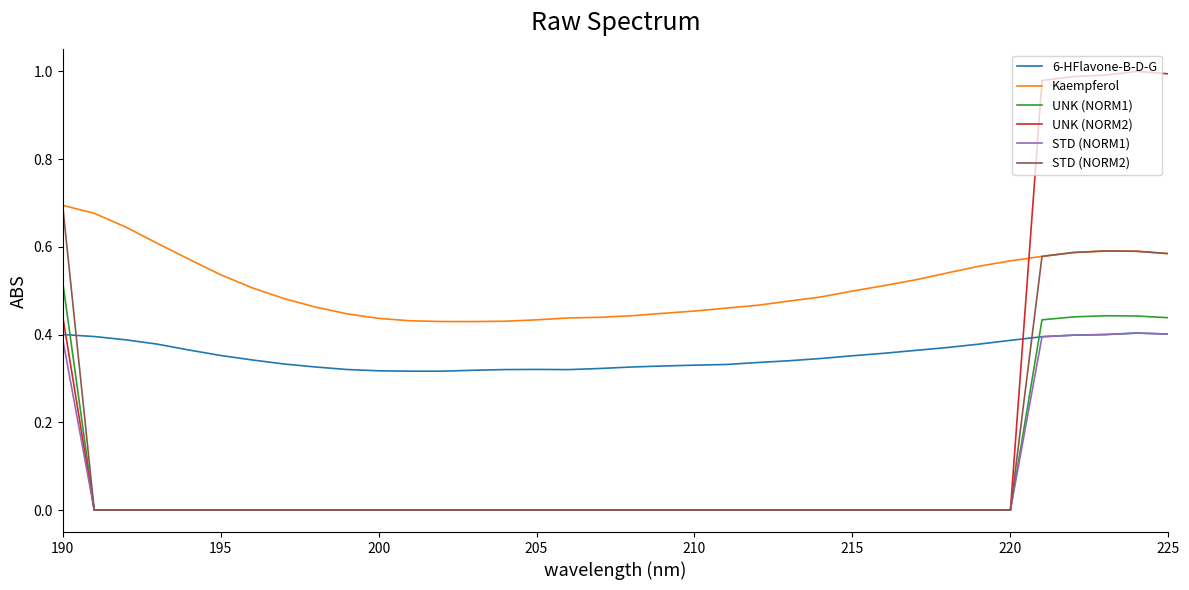

True or false: UNK (NORM2) and 6-HFlavone-B-D-G intersect in this chart.

True